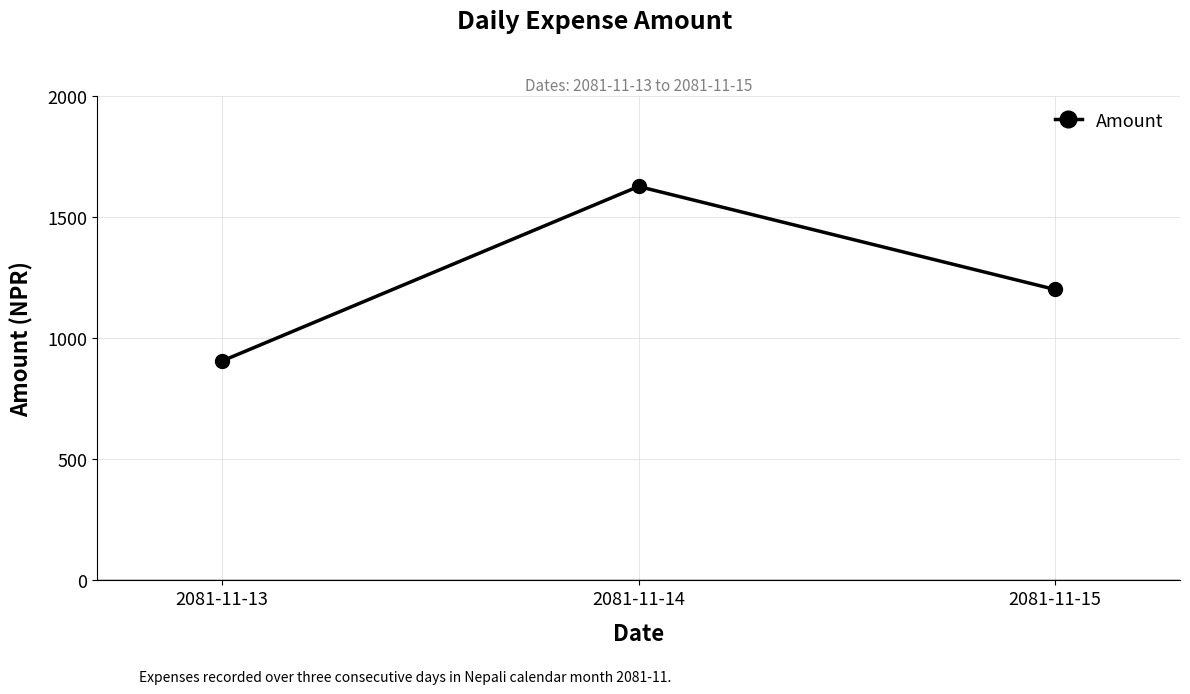

What is the average value?

1243